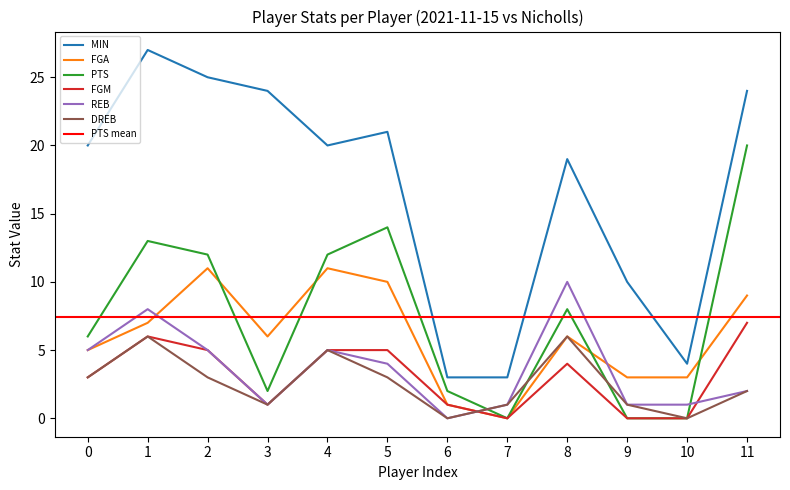

True or false: REB and MIN cross at least once.

False